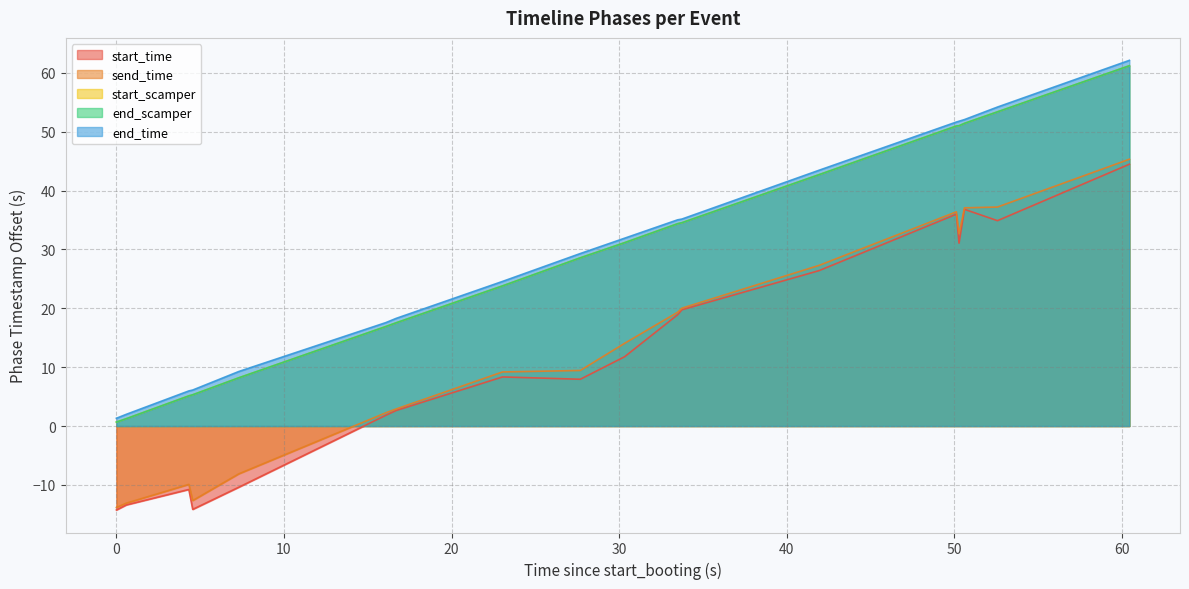

How many values in the start_scamper series exceed 31?

9